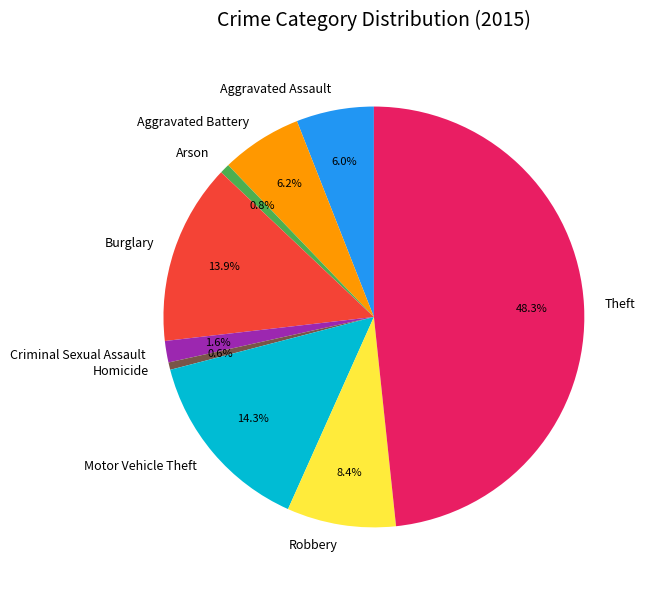

Count the number of slices in the pie.

9